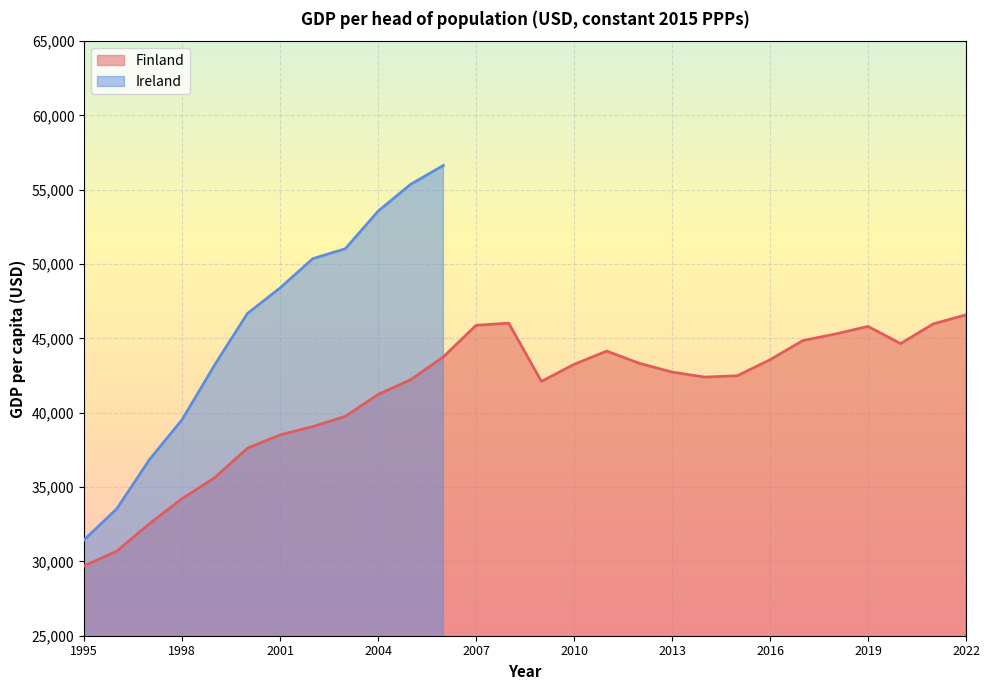

What value does the data have at 2002?

39071.7